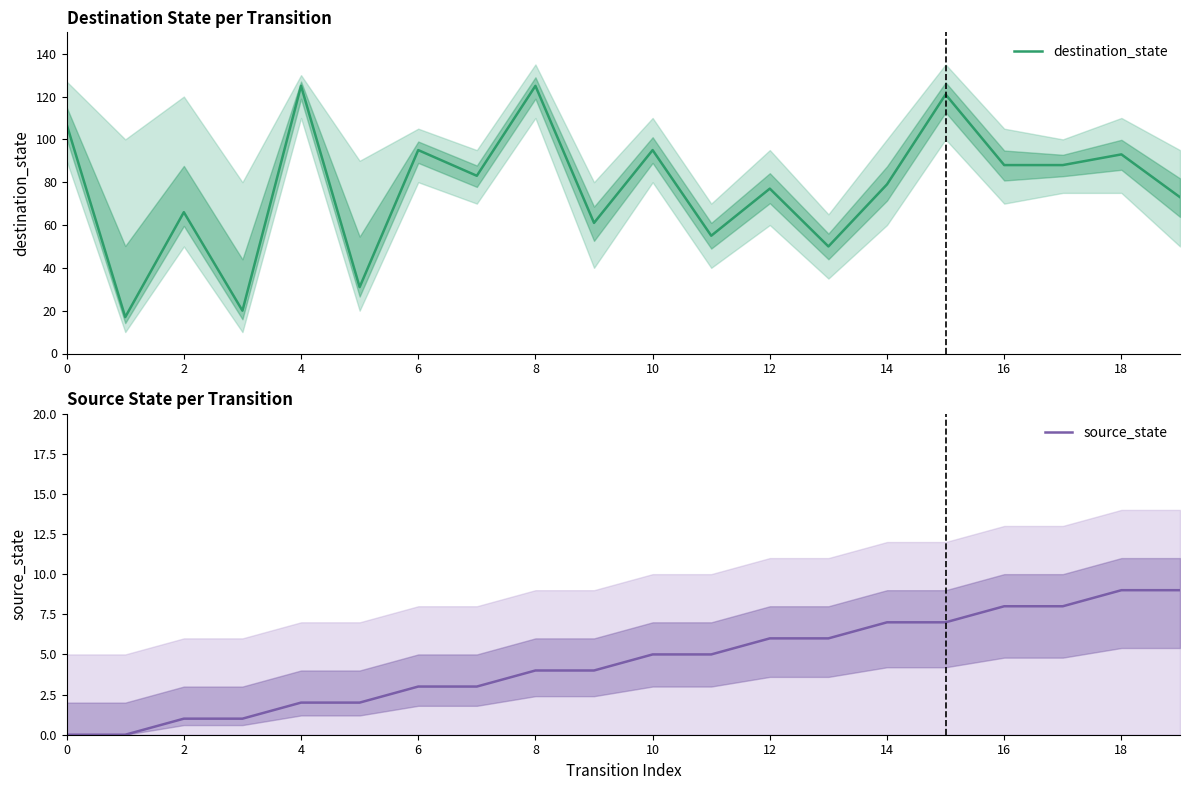

The source_state series shows 10 at 12. True or false?

False